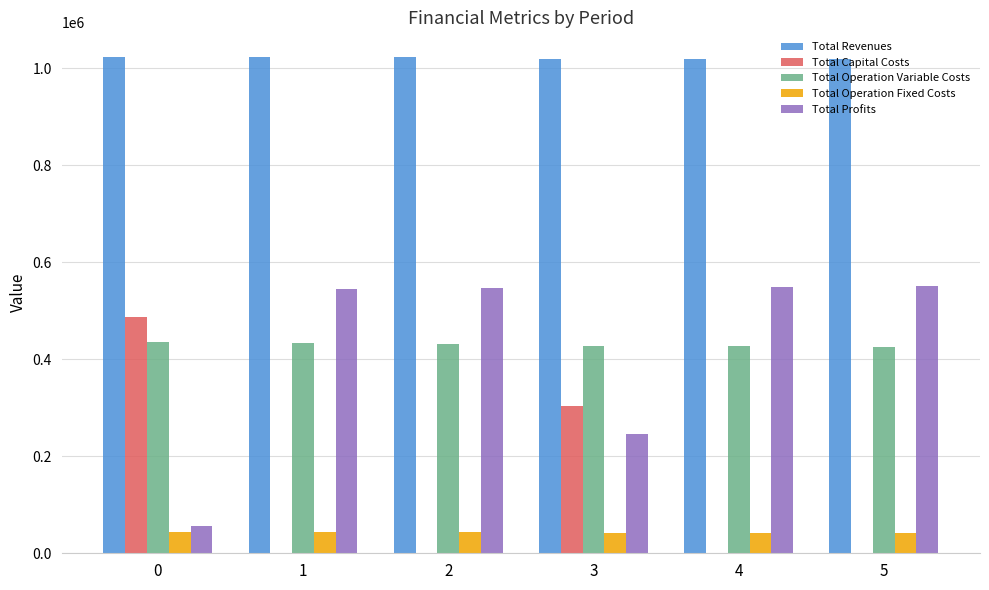

What is the sum of all Total Operation Variable Costs values?

2580690.7